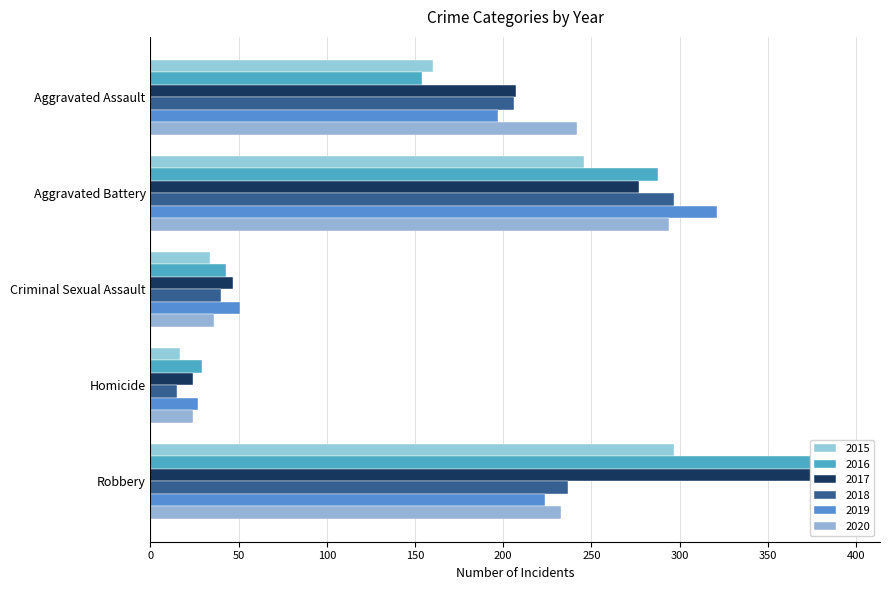

Which category has the lowest value in the 2017 series?

Homicide